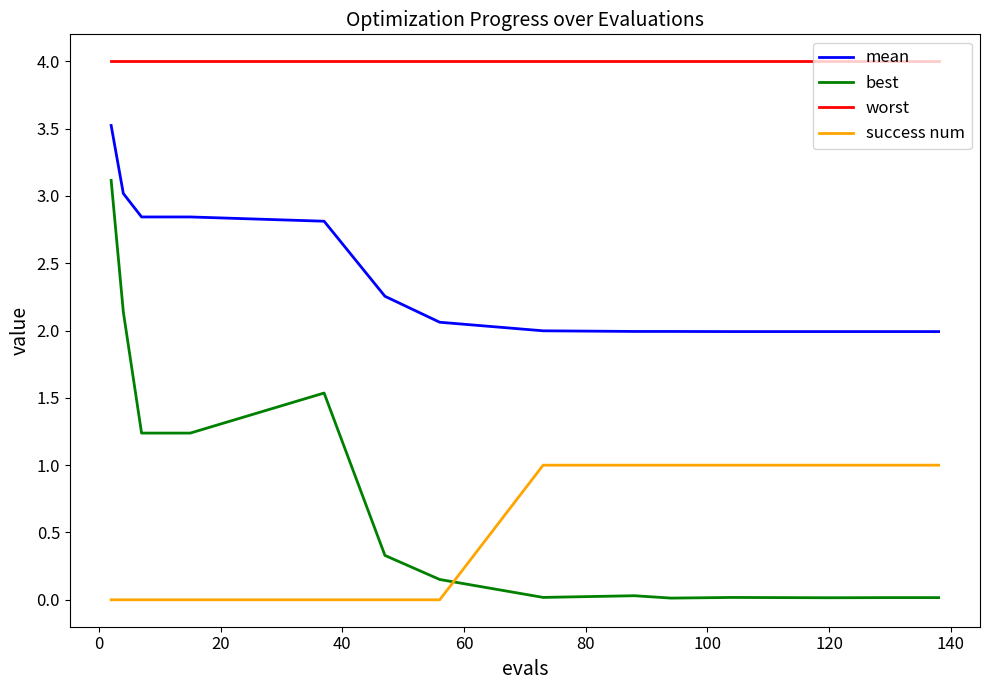

What is the minimum value for mean?

2.0